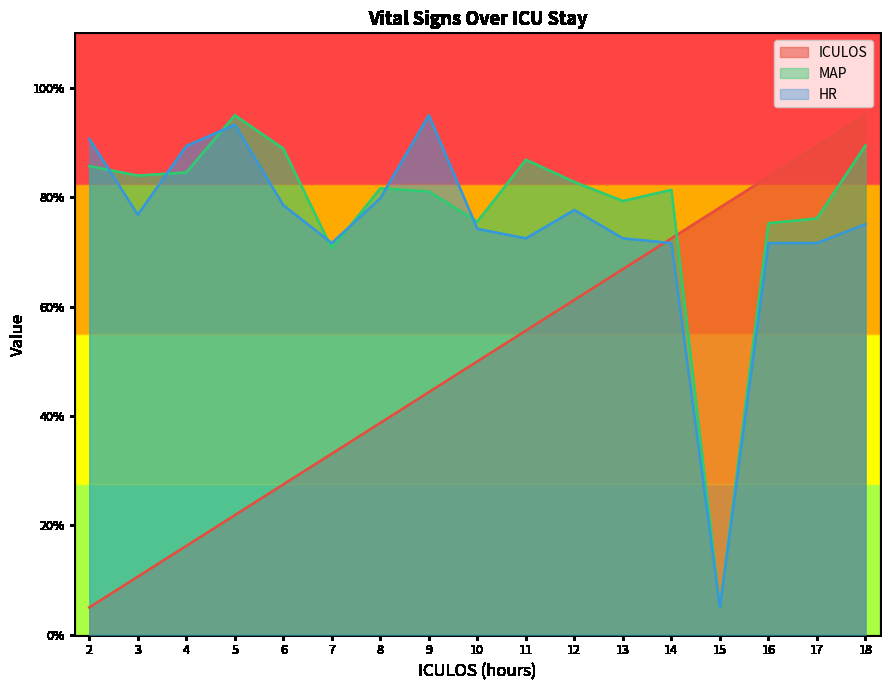

Where is ICULOS nearest to the value 49?

10